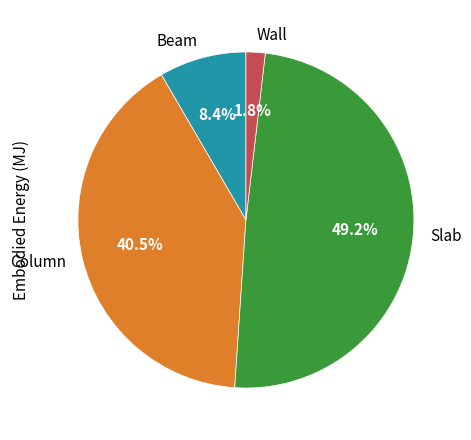

Which slice is the smallest?

Wall